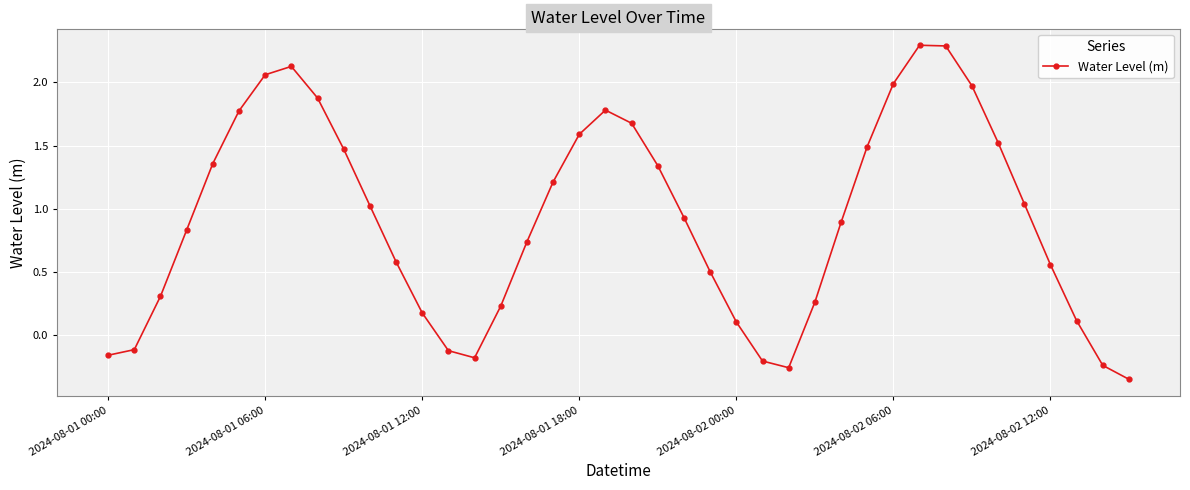

How many positive values are there?

32